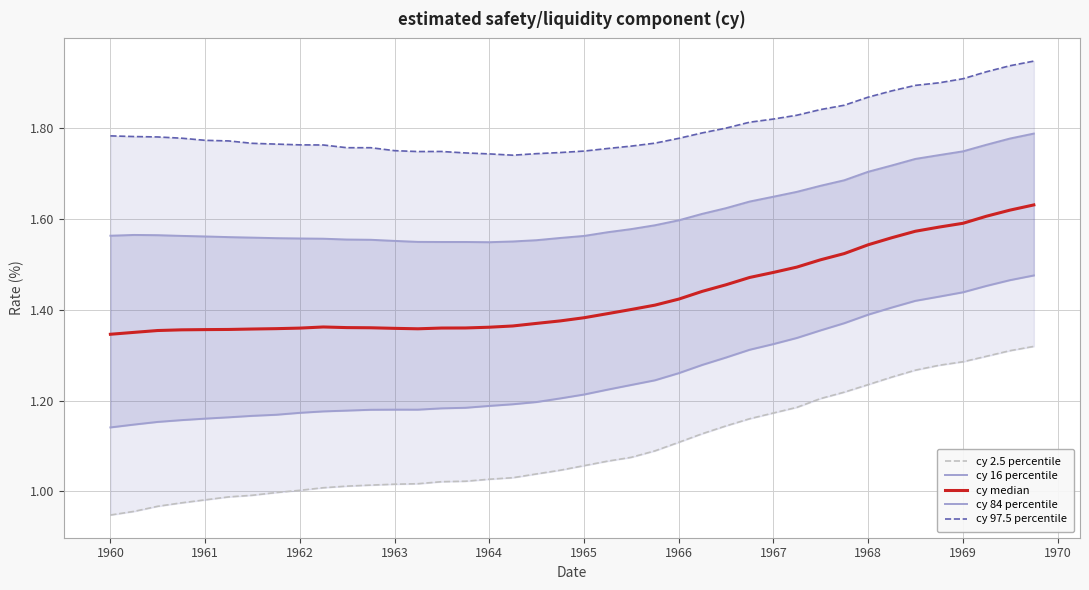

True or false: cy 16 percentile and cy median cross at least once.

False